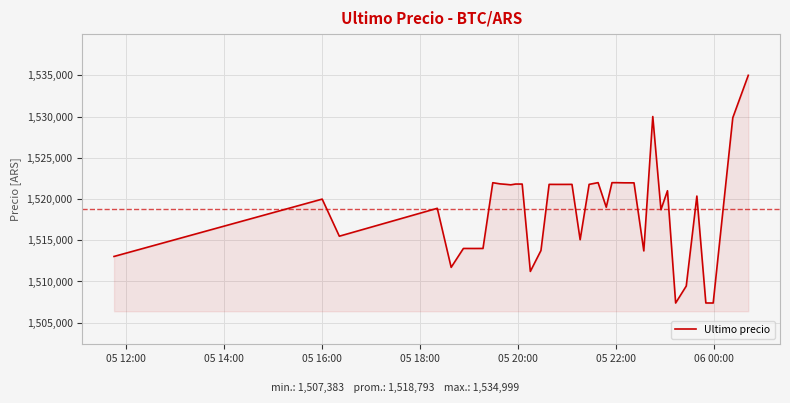

What is the smallest value displayed?

1507383.0